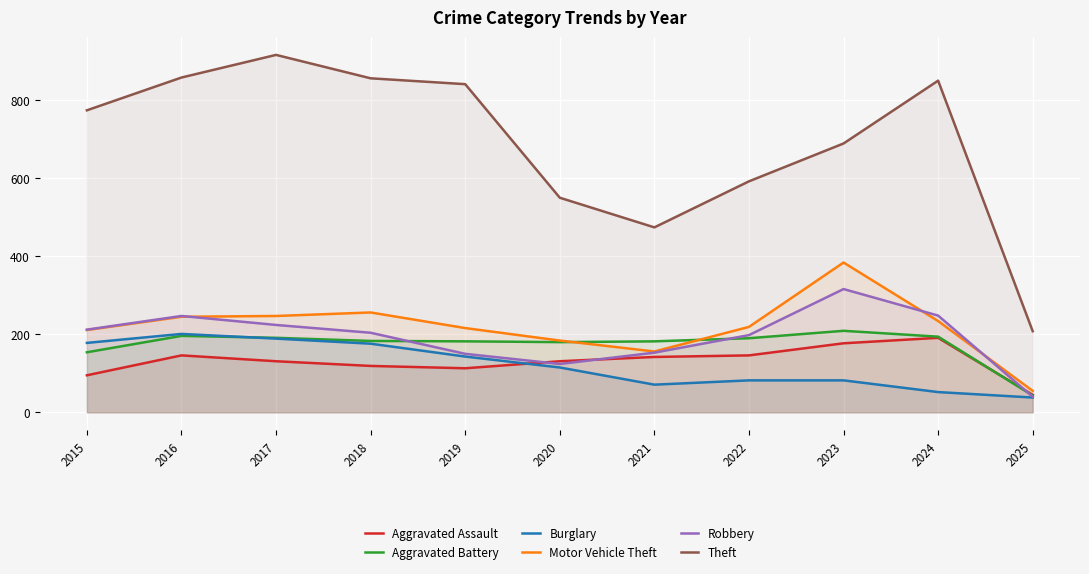

True or false: Theft has a value of 1368 at 2016.

False